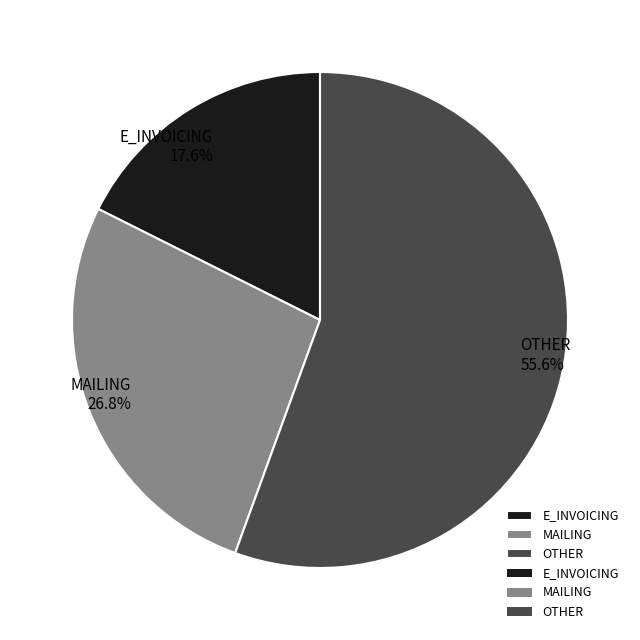

What is the largest slice in the pie chart?

OTHER